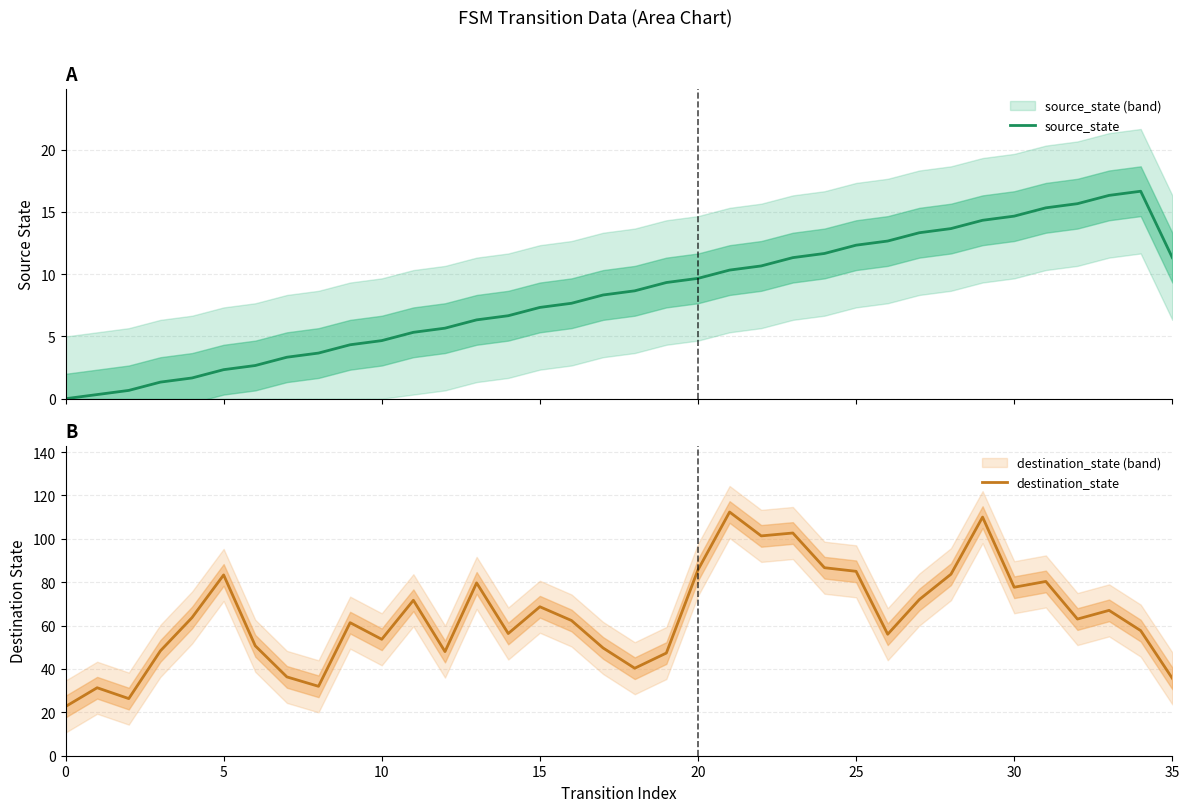

How many series are shown in this chart?

2